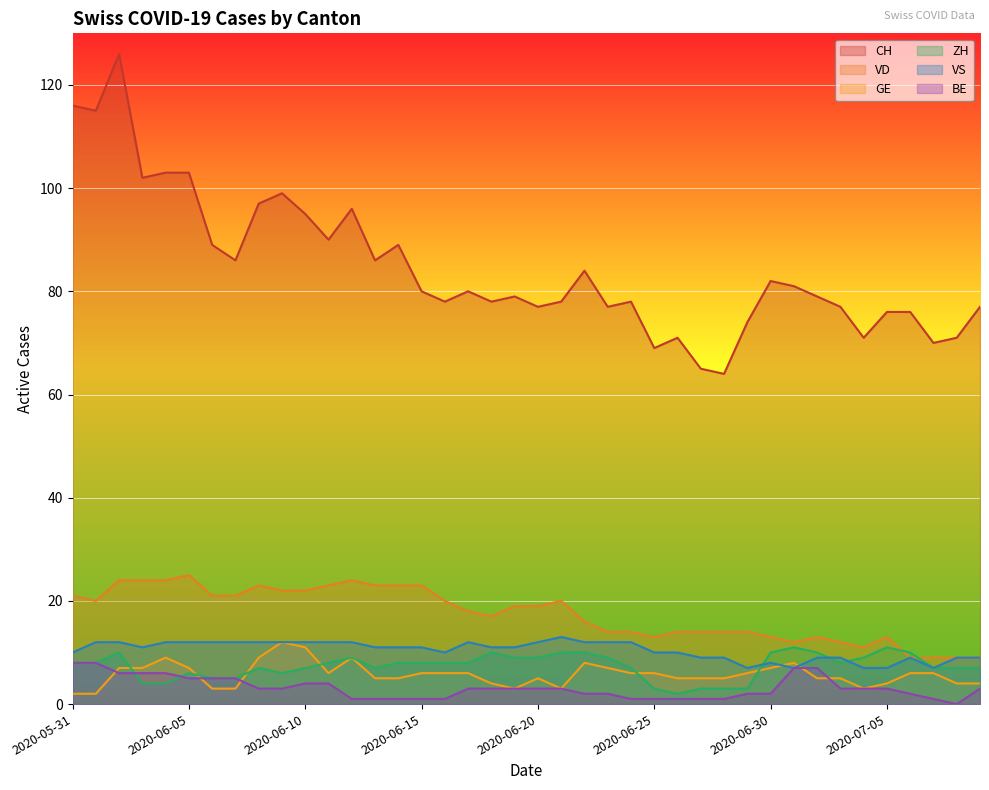

Where is the first local maximum for ZH?

2020-06-02